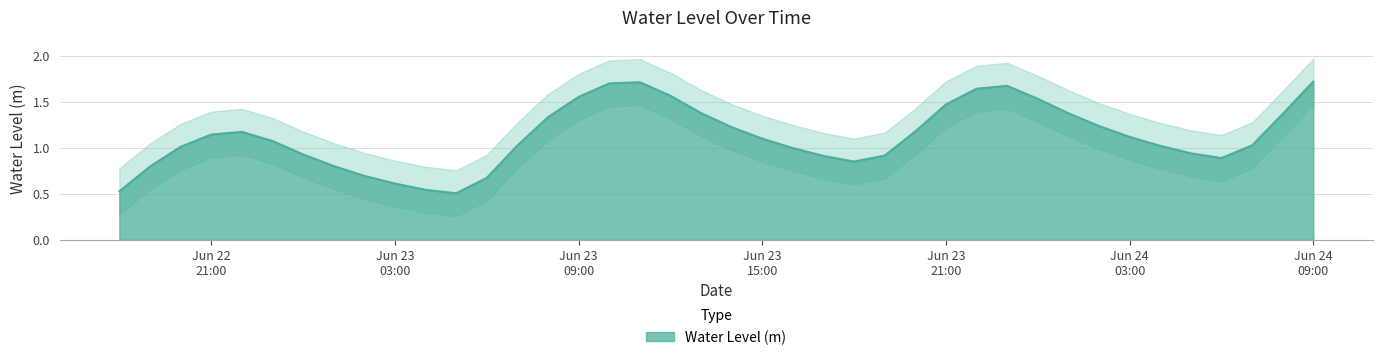

What is the label of the 11th point from the left?

2025-06-23 04:00:00